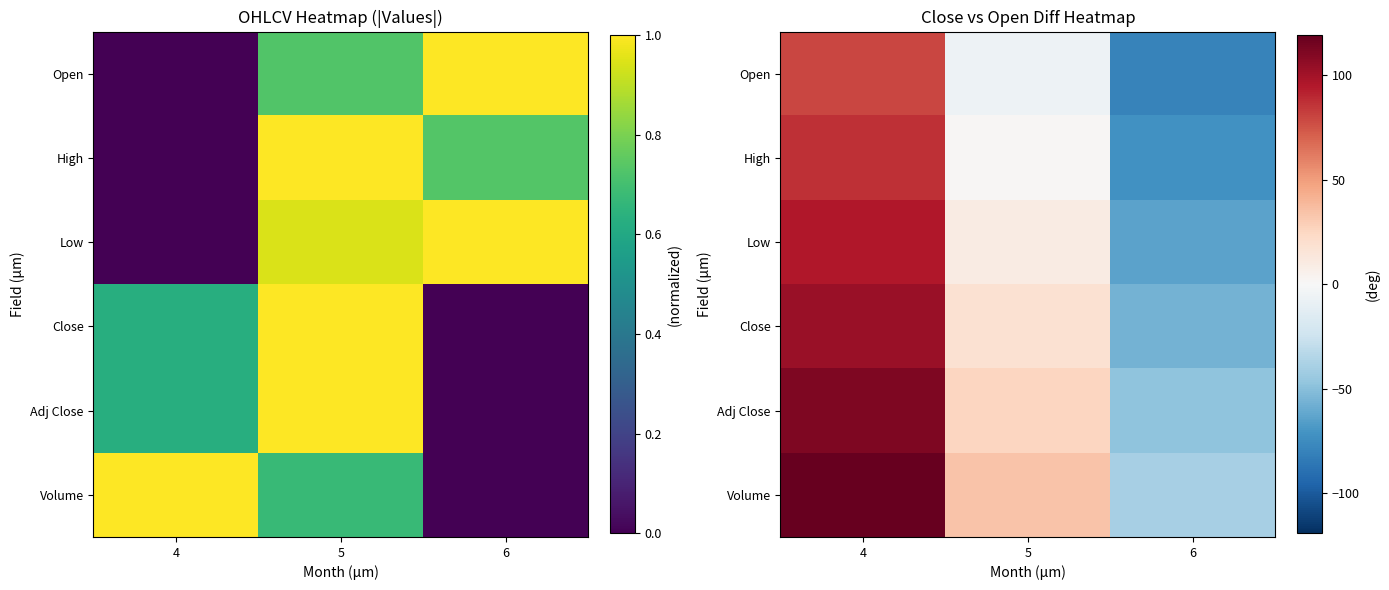

What is the difference between the maximum and minimum values in the Low series?

159.1